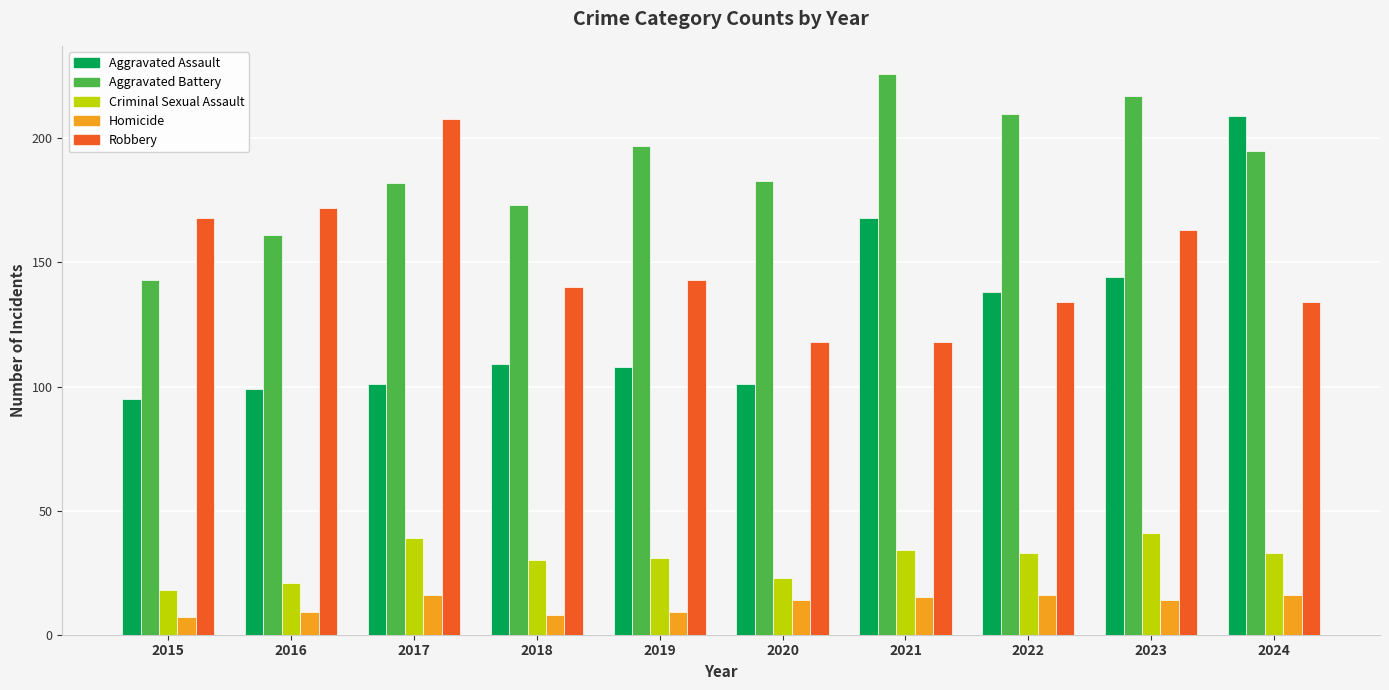

Is it true that Criminal Sexual Assault equals 31 at 2019?

True